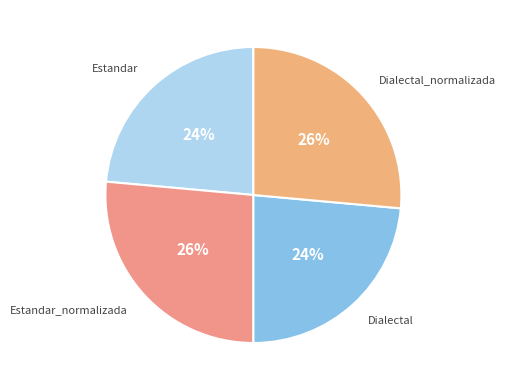

How many segments does this pie chart have?

4